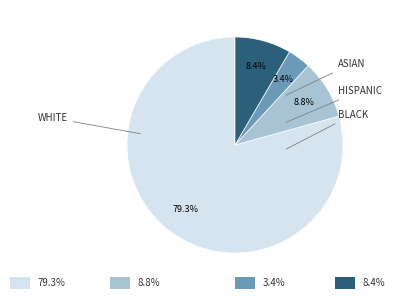

Is there any slice that represents more than half of the pie?

Yes